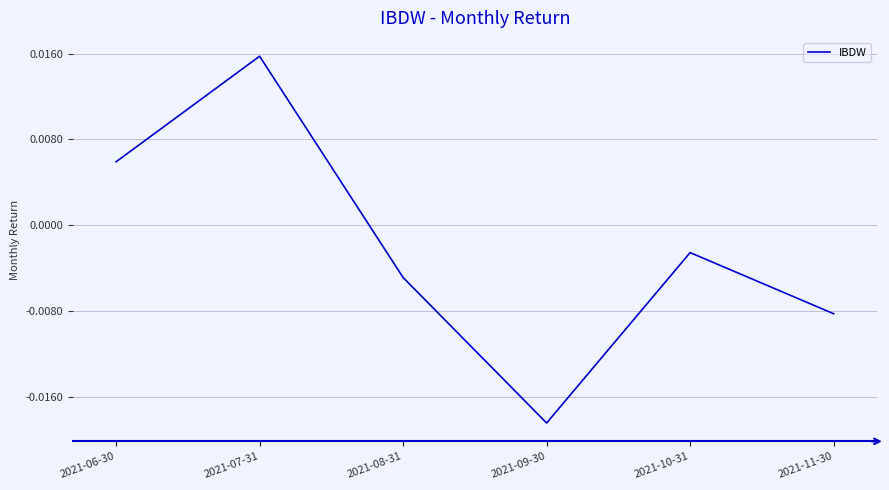

Which has a higher value, 2021-08-31 or 2021-06-30?

2021-06-30